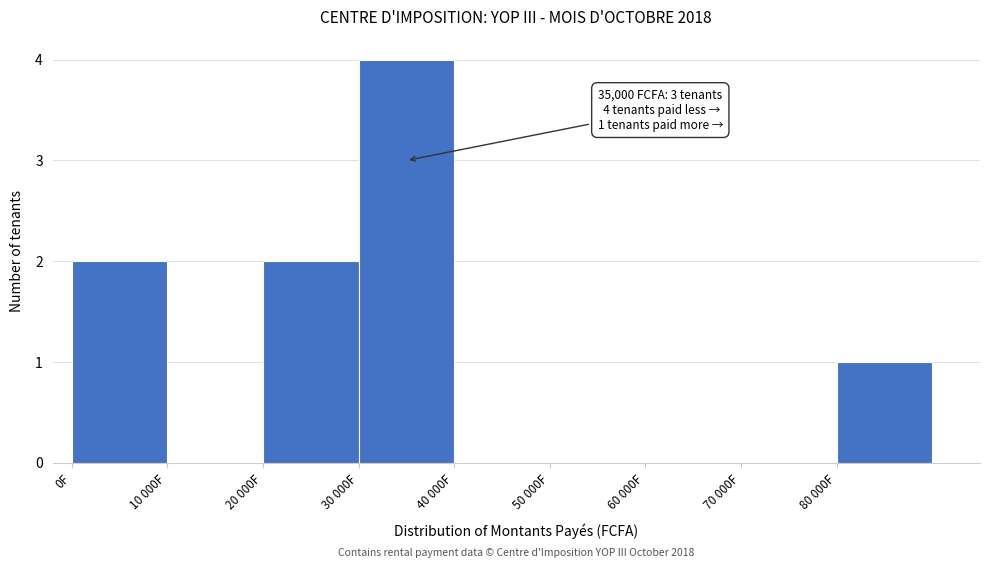

Reading left to right, extract all data points from this chart.

0F=2	10 000F=0	20 000F=2	30 000F=4	40 000F=0	50 000F=0	60 000F=0	70 000F=0	80 000F=1